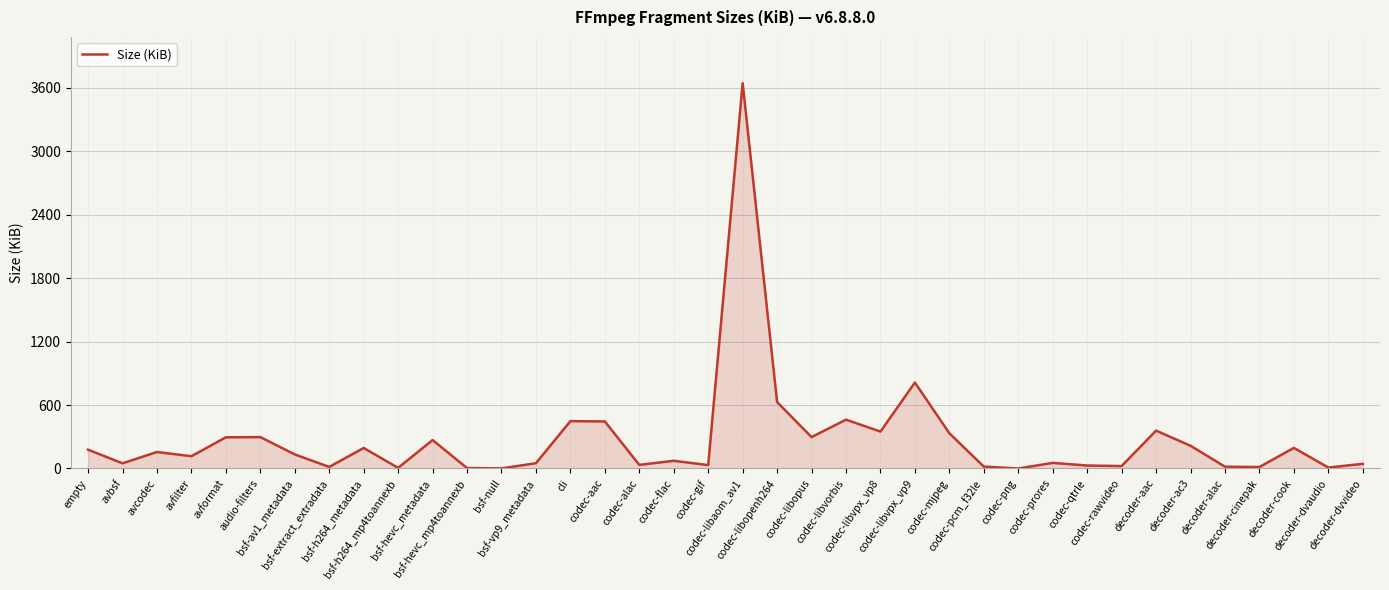

Which category has the highest value across all series?

codec-libaom_av1